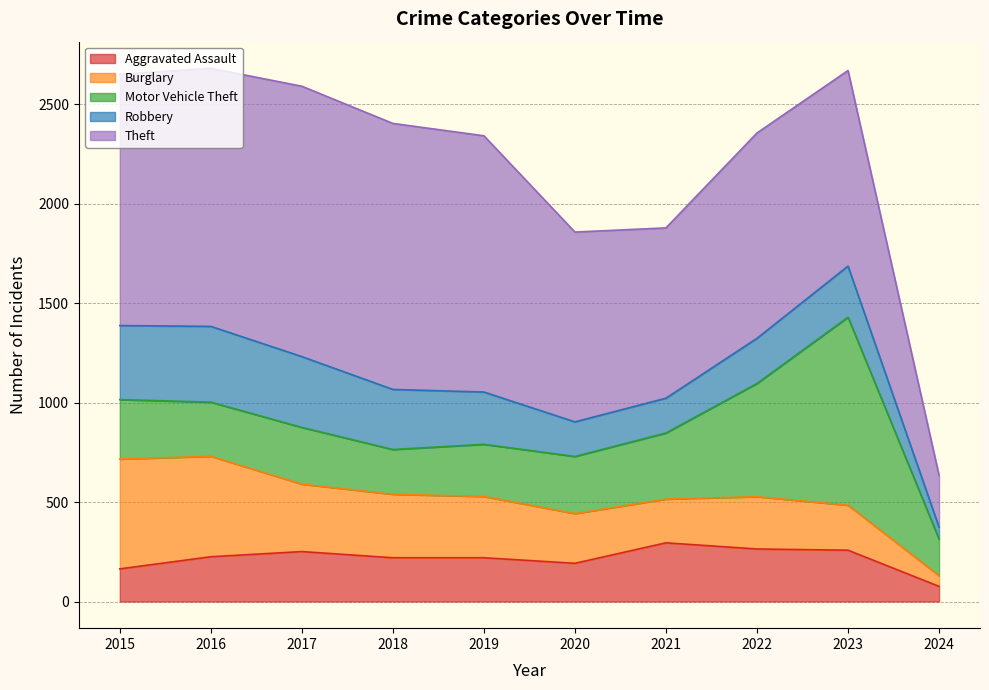

What is the difference between the maximum and minimum values in the Burglary series?

498